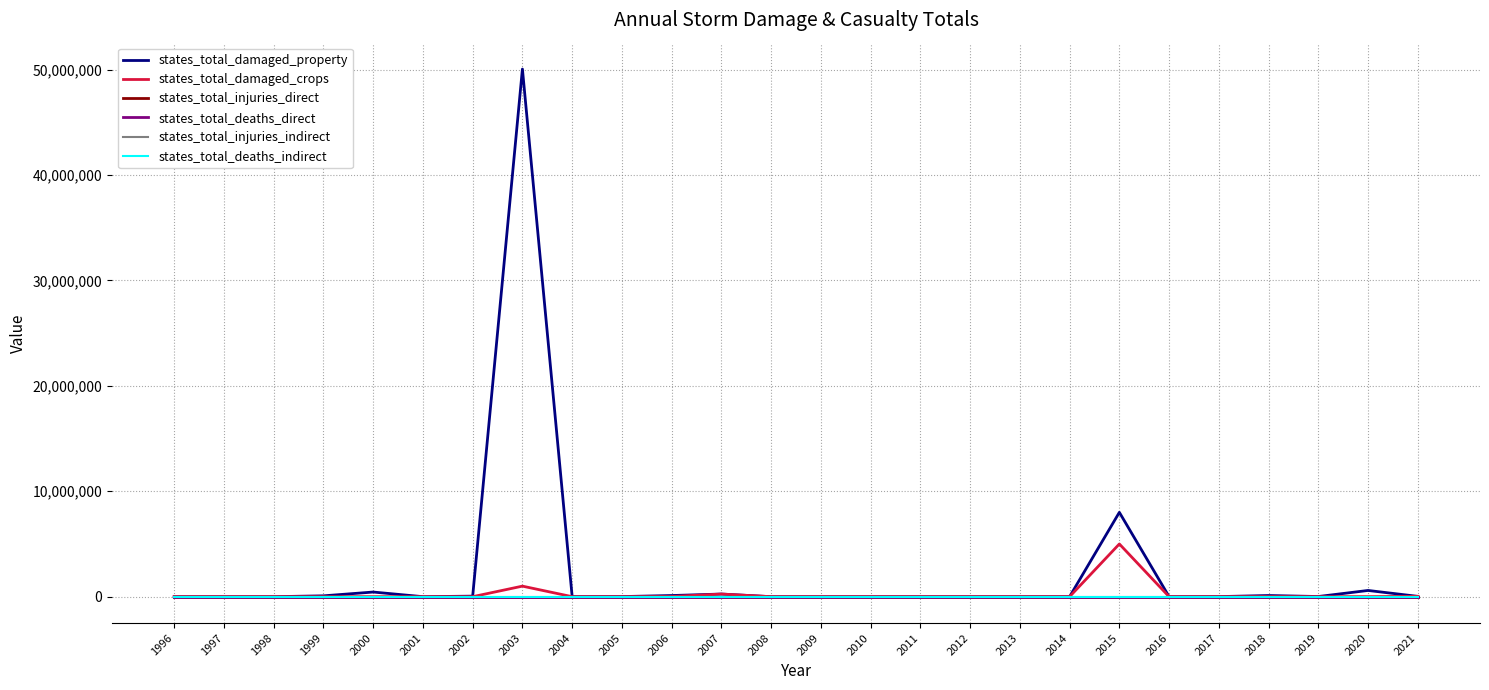

What is the highest value of the states_total_damaged_crops series?

5000000